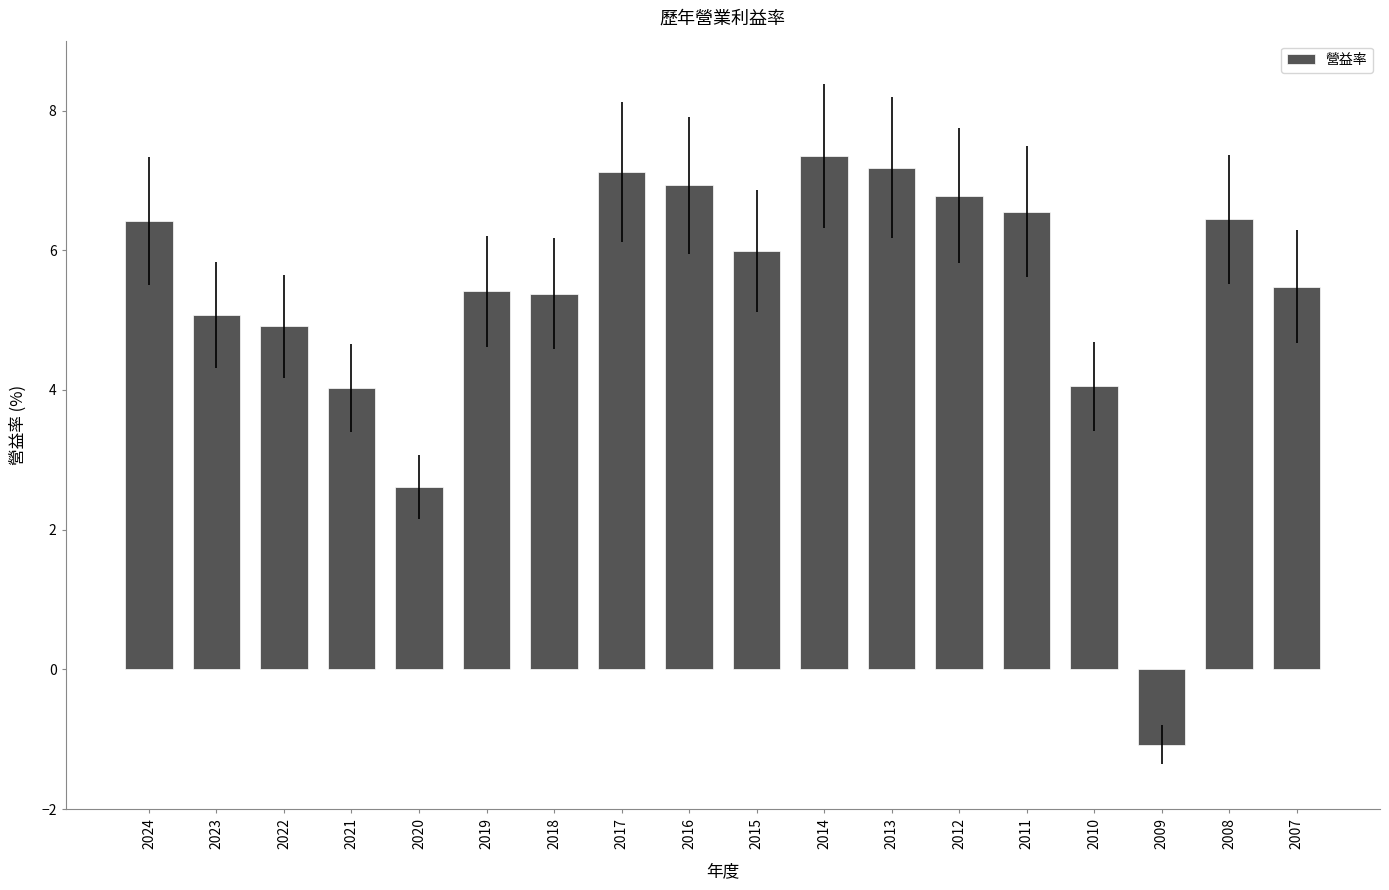

The chart shows a value of 10.1 at 2012. True or false?

False